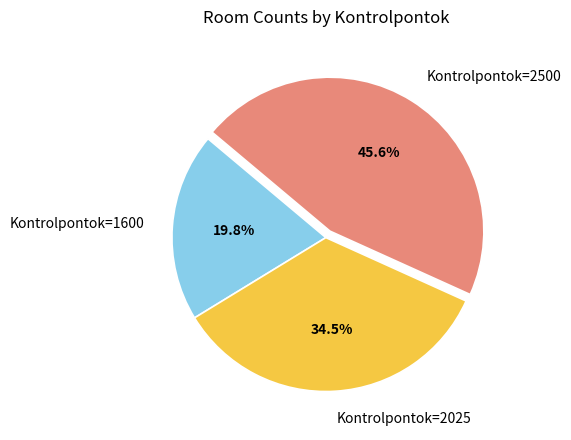

Rank the categories by value from lowest to highest.

Kontrolpontok=1600, Kontrolpontok=2025, Kontrolpontok=2500